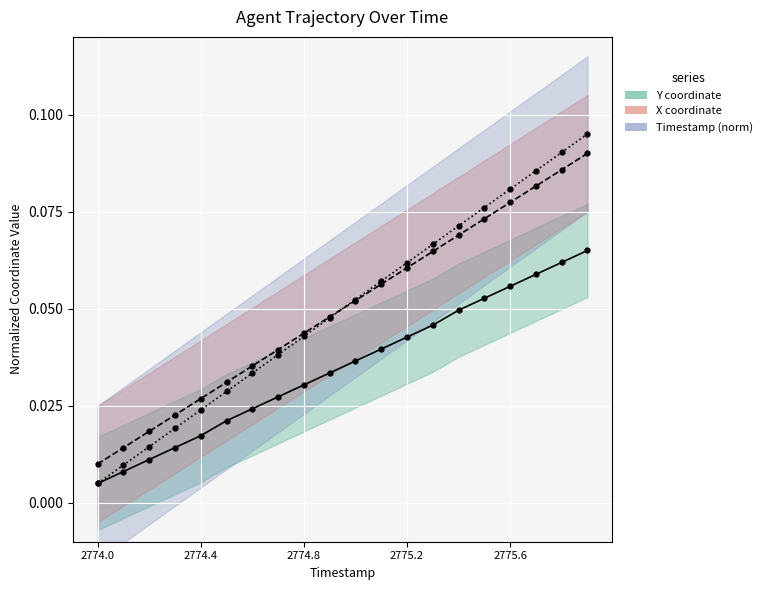

How many lines are shown in the chart?

3